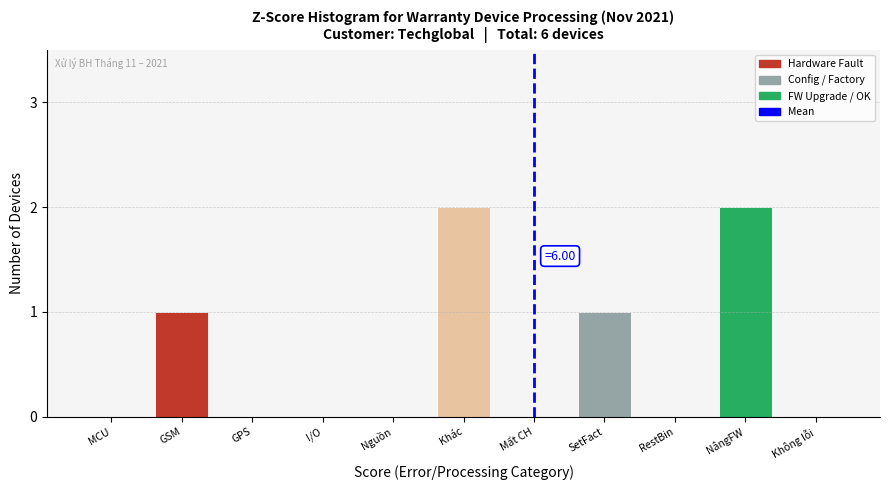

Reading left to right, what are all the values shown in this chart?

MCU=0	GSM=1	GPS=0	I/O=0	Nguồn=0	Khác=2	Mất CH=0	SetFact=1	RestBin=0	NângFW=2	Không lỗi=0